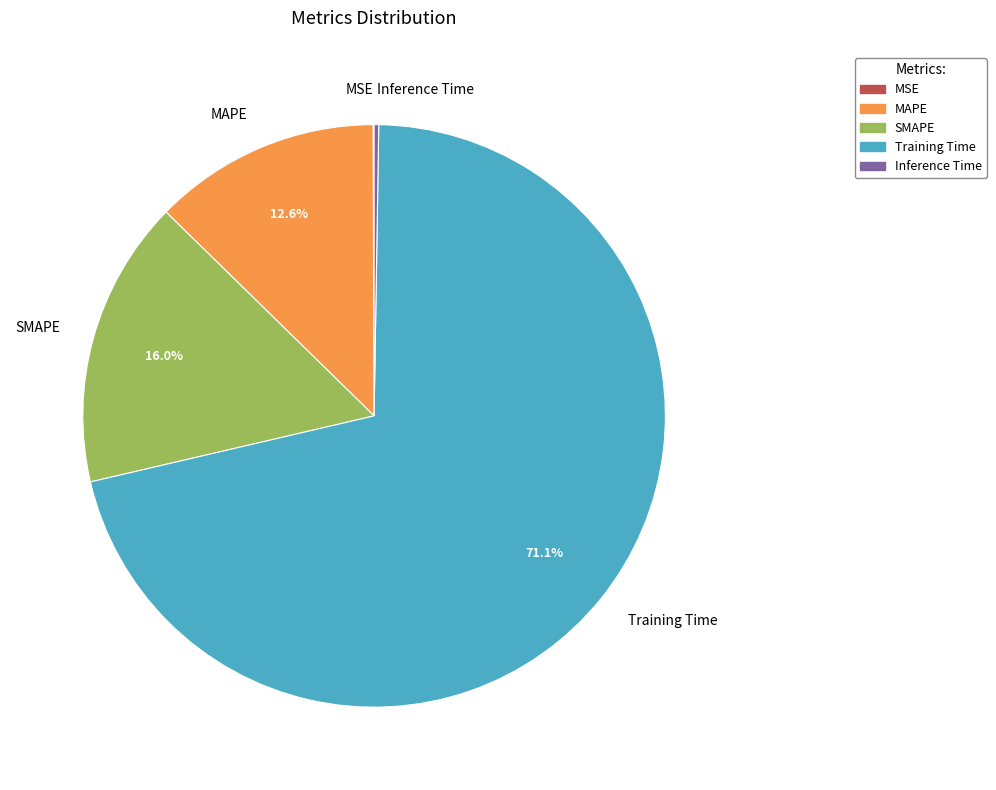

Is there any slice that represents more than half of the pie?

Yes